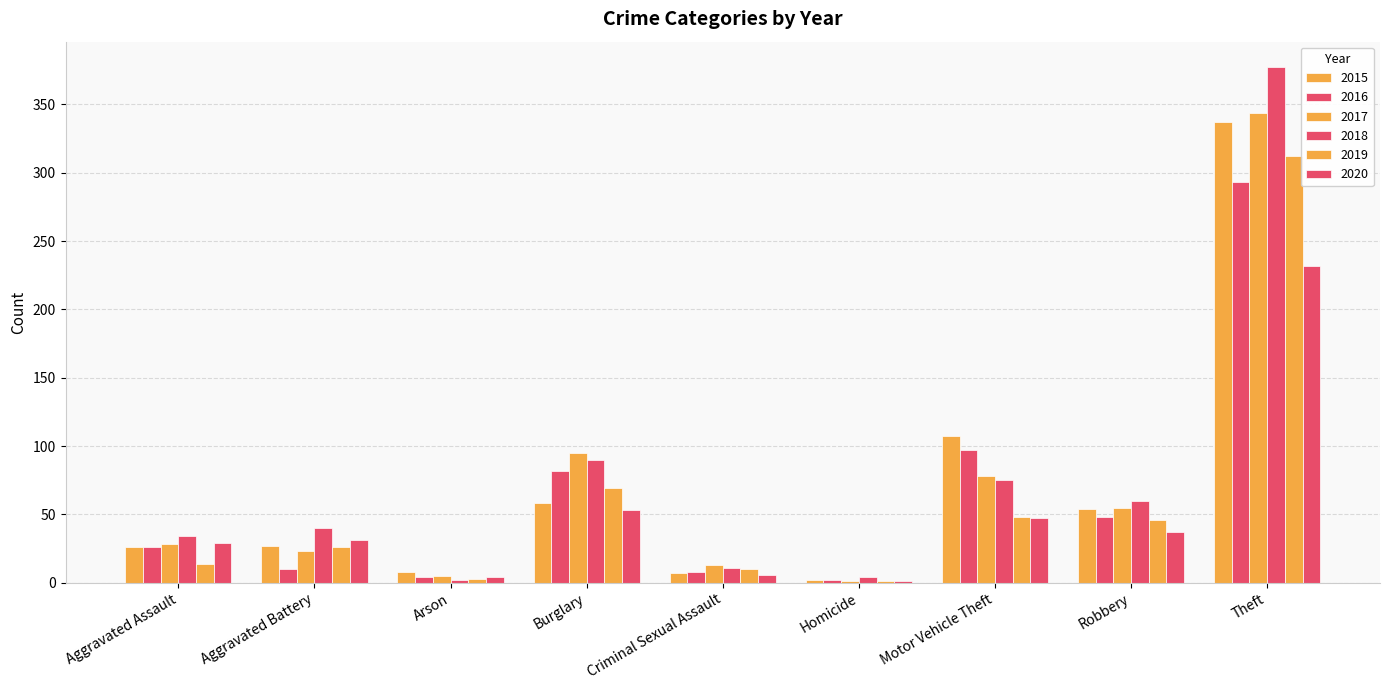

Reading left to right, transcribe all the data shown in this chart.

2015: 26	27	8	58	7	2	107	54	337
2016: 26	10	4	82	8	2	97	48	293
2017: 28	23	5	95	13	1	78	55	344
2018: 34	40	2	90	11	4	75	60	377
2019: 14	26	3	69	10	1	48	46	312
2020: 29	31	4	53	6	1	47	37	232